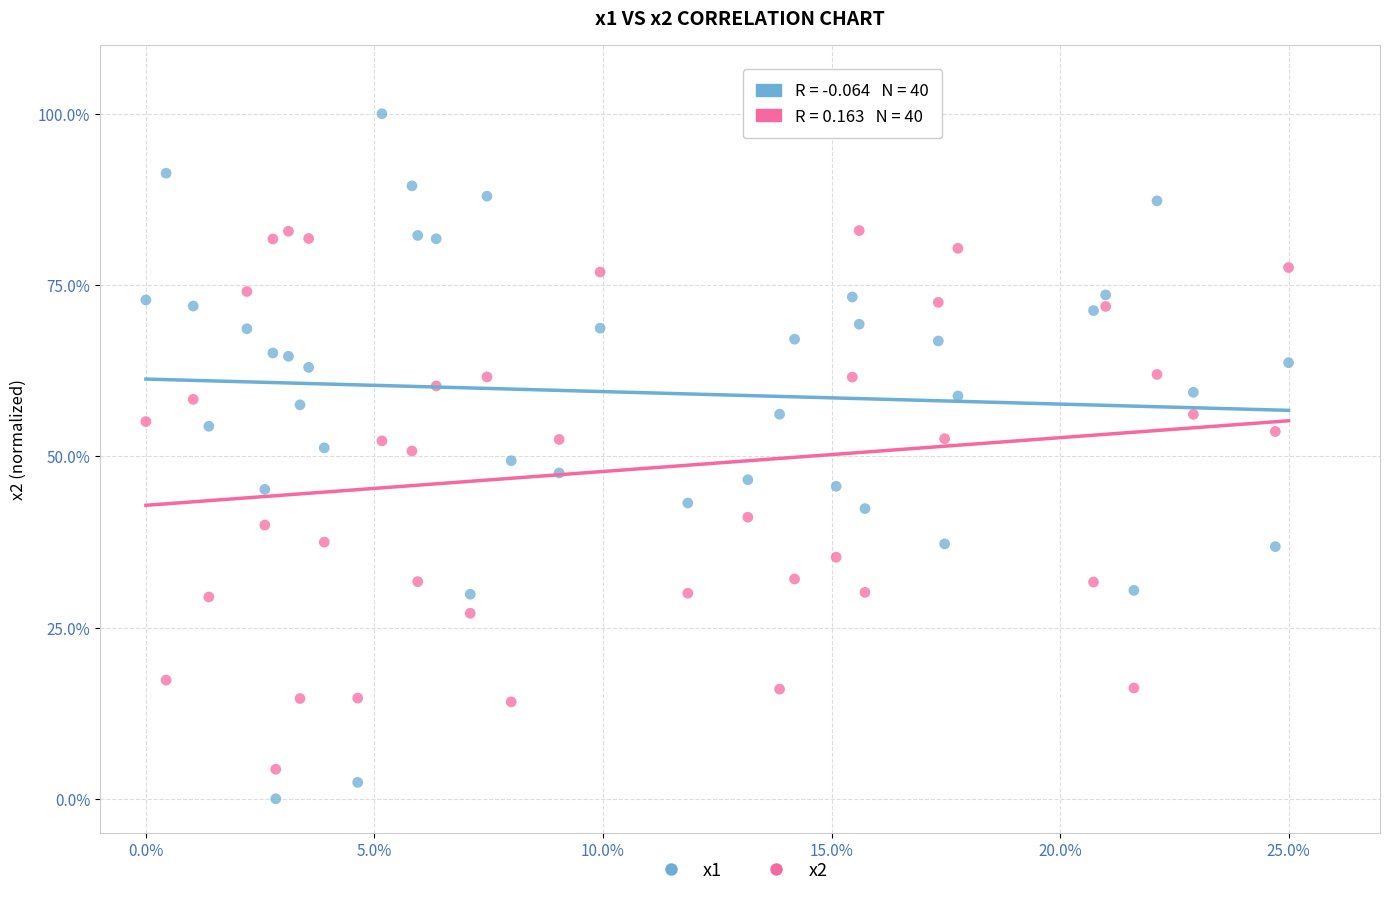

Which series contains the lowest Y value?

x1